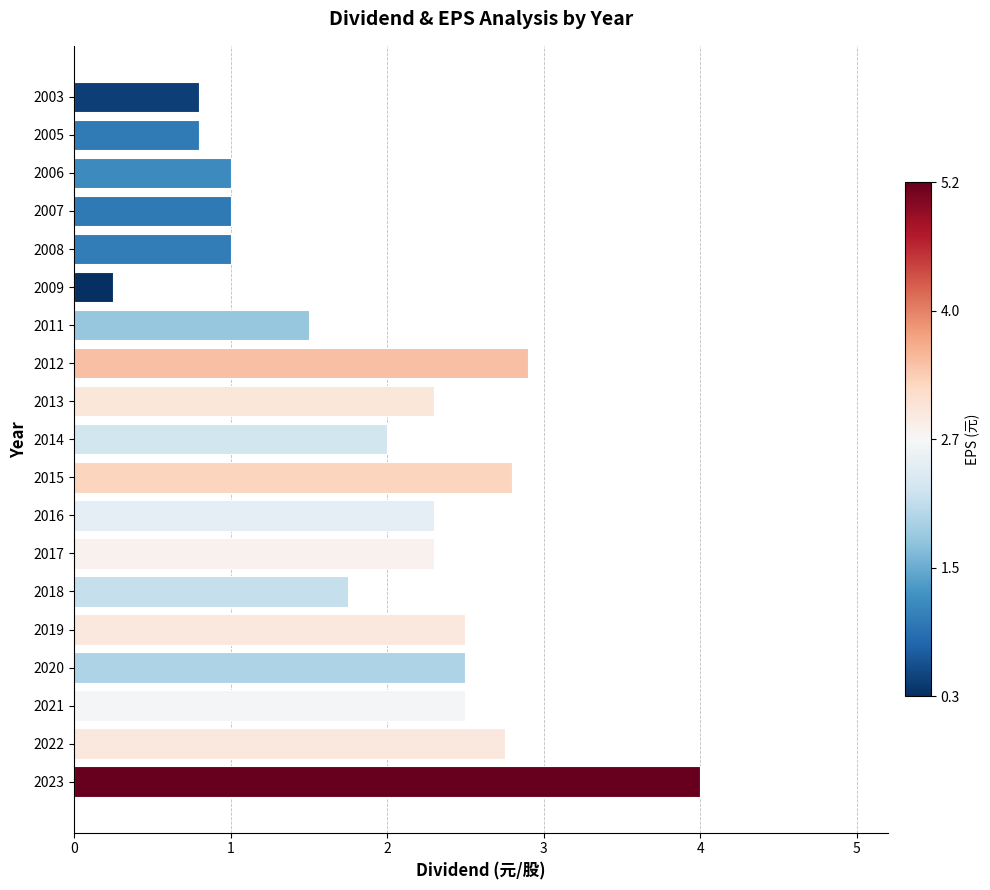

At which category does the chart reach its peak across all series?

2023